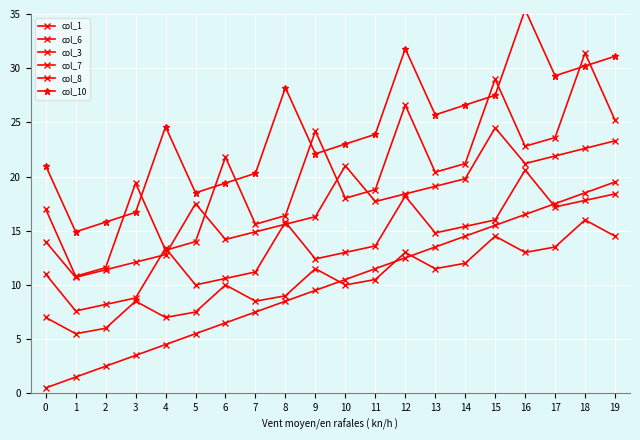

The value of col_10 at 18 is 44.7. True or false?

False